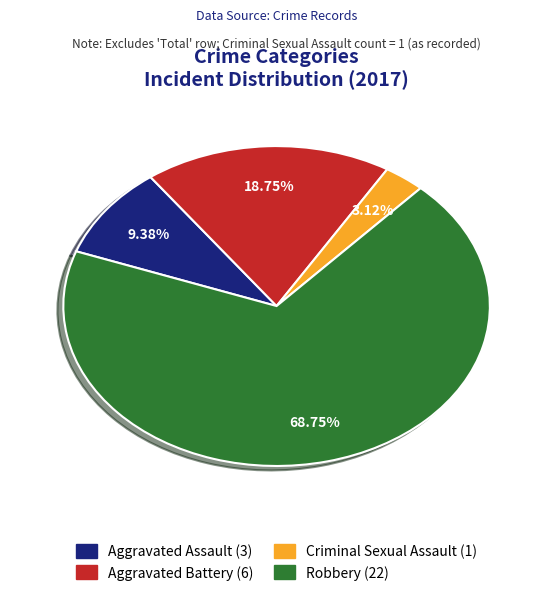

How many slices are in this pie chart?

4